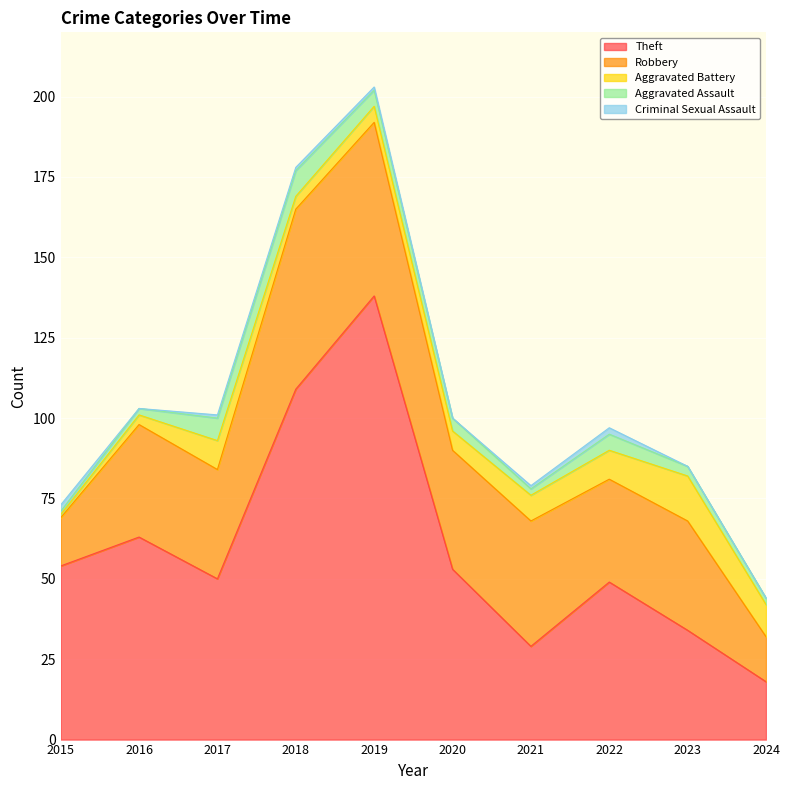

Reading right to left, list all the values displayed in this chart.

Theft: 2024=18	2023=34	2022=49	2021=29	2020=53	2019=138	2018=109	2017=50	2016=63	2015=54
Robbery: 2024=14	2023=34	2022=32	2021=39	2020=37	2019=54	2018=56	2017=34	2016=35	2015=15
Aggravated Battery: 2024=10	2023=14	2022=9	2021=8	2020=6	2019=5	2018=4	2017=9	2016=3	2015=1
Aggravated Assault: 2024=2	2023=3	2022=5	2021=2	2020=4	2019=5	2018=8	2017=7	2016=2	2015=1
Criminal Sexual Assault: 2024=0	2023=0	2022=2	2021=1	2020=0	2019=1	2018=1	2017=1	2016=0	2015=2